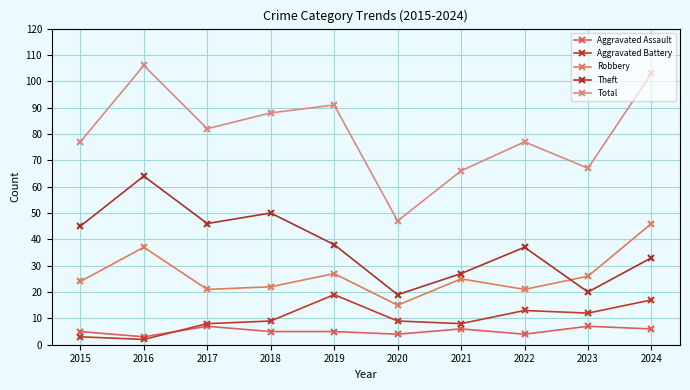

Which category has the highest value across all series?

2016